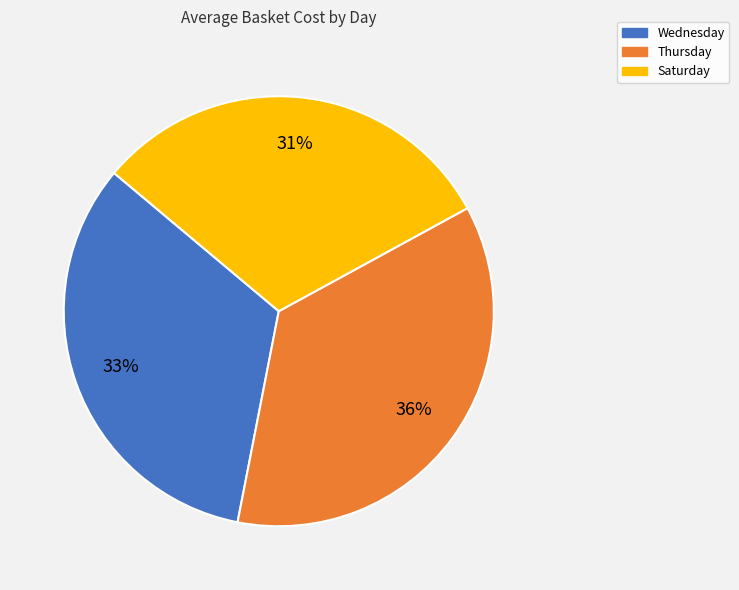

How many slices are in this pie chart?

3